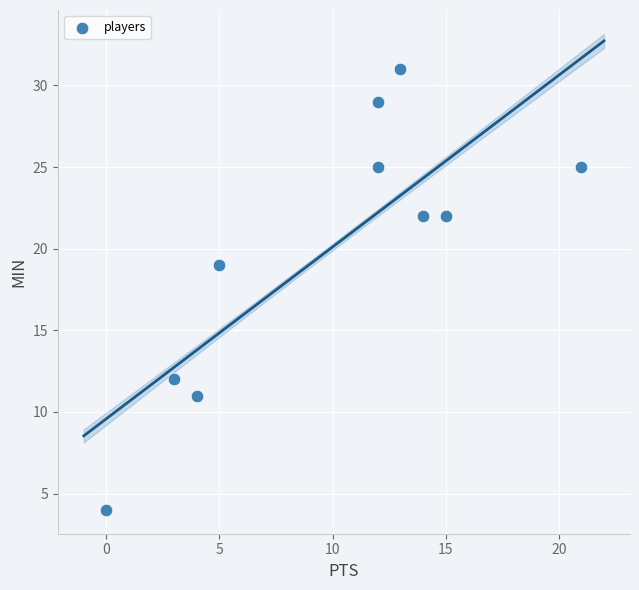

What is the range of Y values (max minus min)?

27